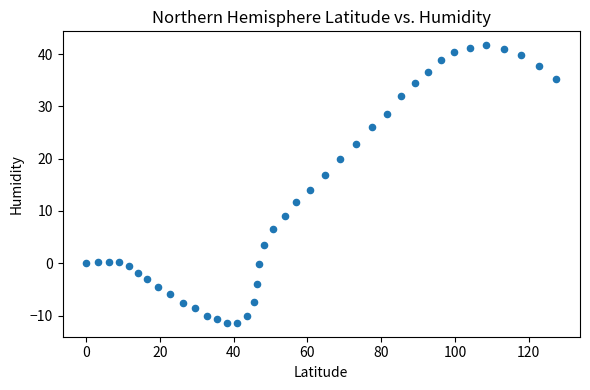

What Y value in the scatter plot is closest to 15?

14.1